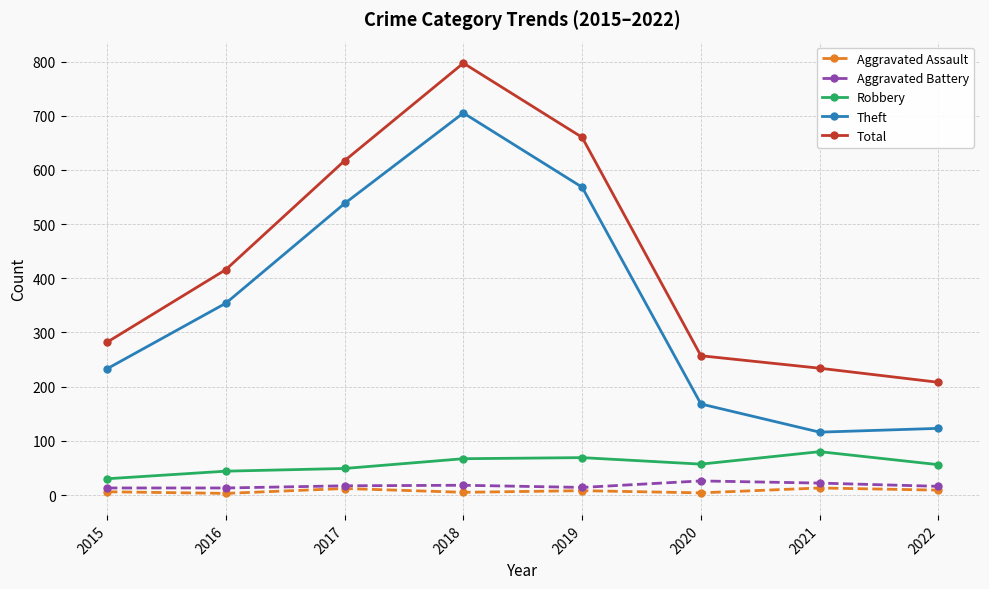

At which category does the chart reach its peak across all series?

2018